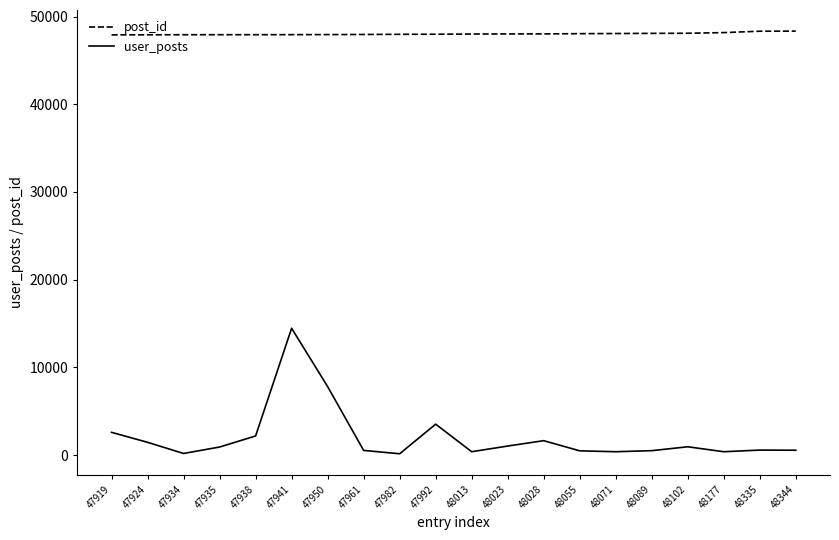

Which series has the largest range (max minus min)?

user_posts